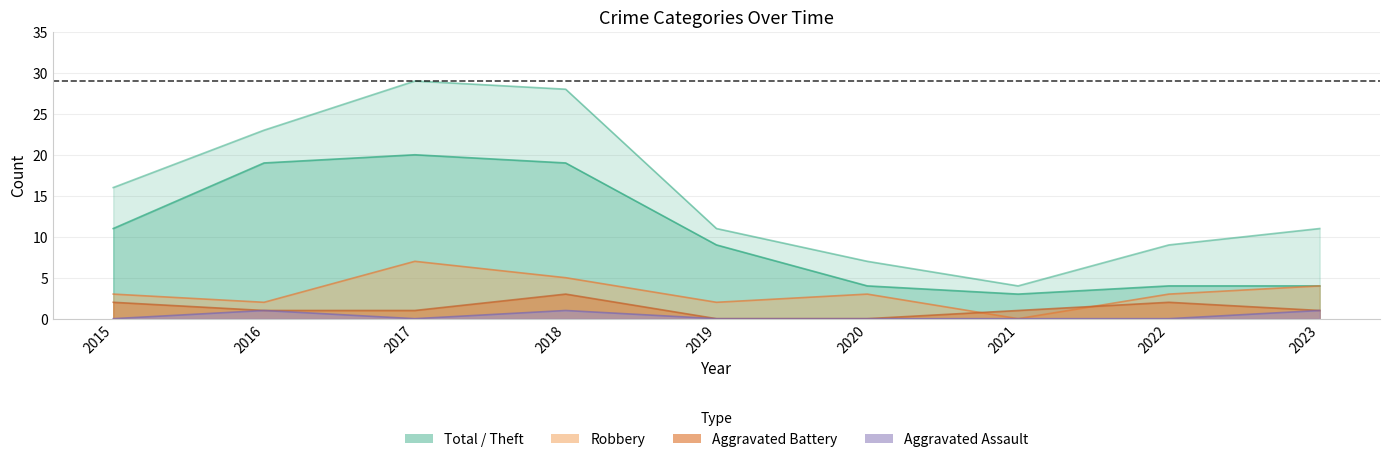

Rank the series at 2022 from highest to lowest value.

Total, Theft, Robbery, Aggravated Battery, Aggravated Assault